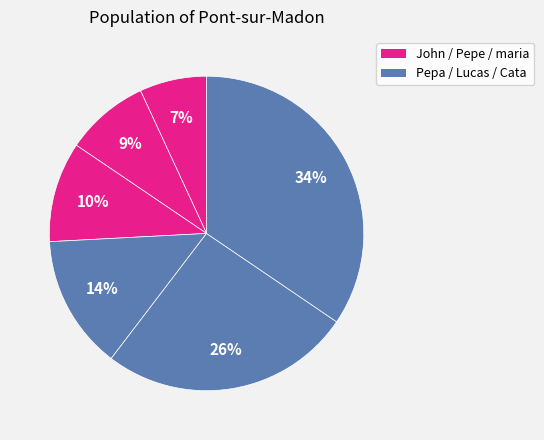

Does any single category account for the majority?

No